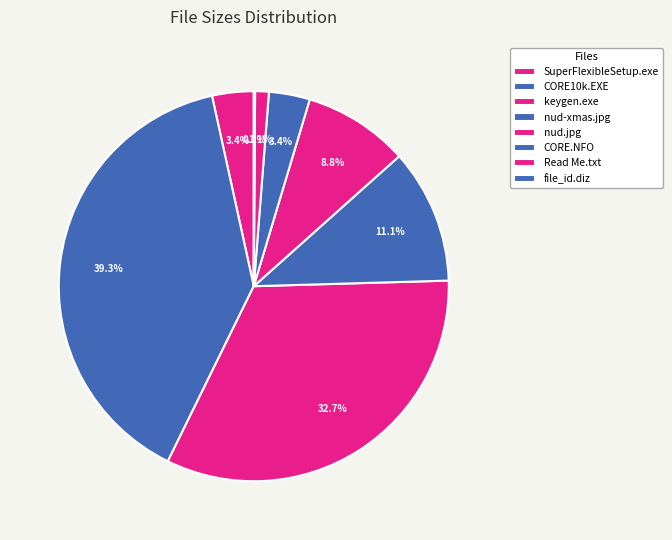

To the nearest percent, what is the average slice percentage?

12%